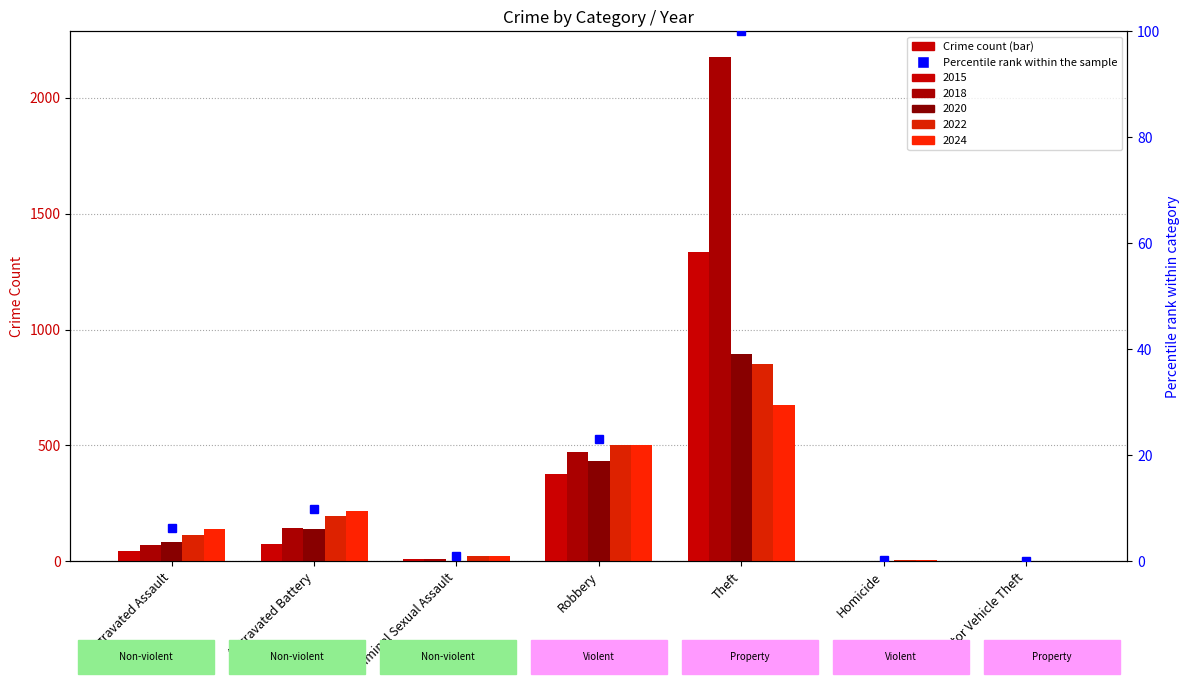

What is the average value of the 2015 series?

263